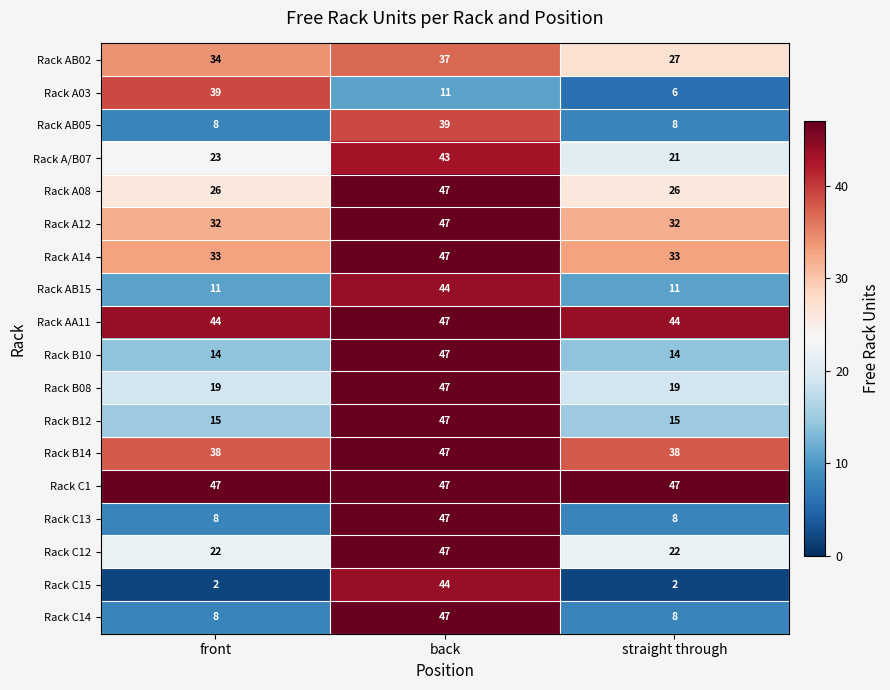

Which series has the largest range (max minus min)?

Rack C15